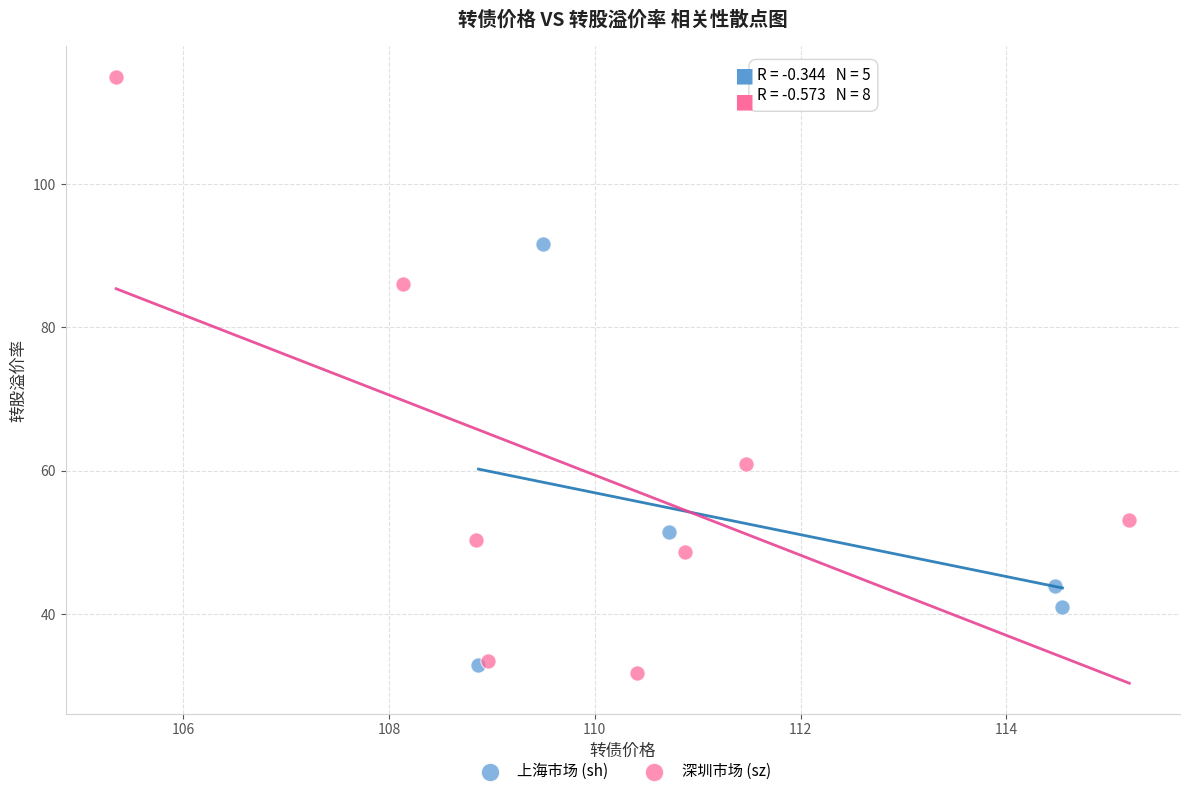

Which series has the widest spread of Y values?

深圳市场 (sz)